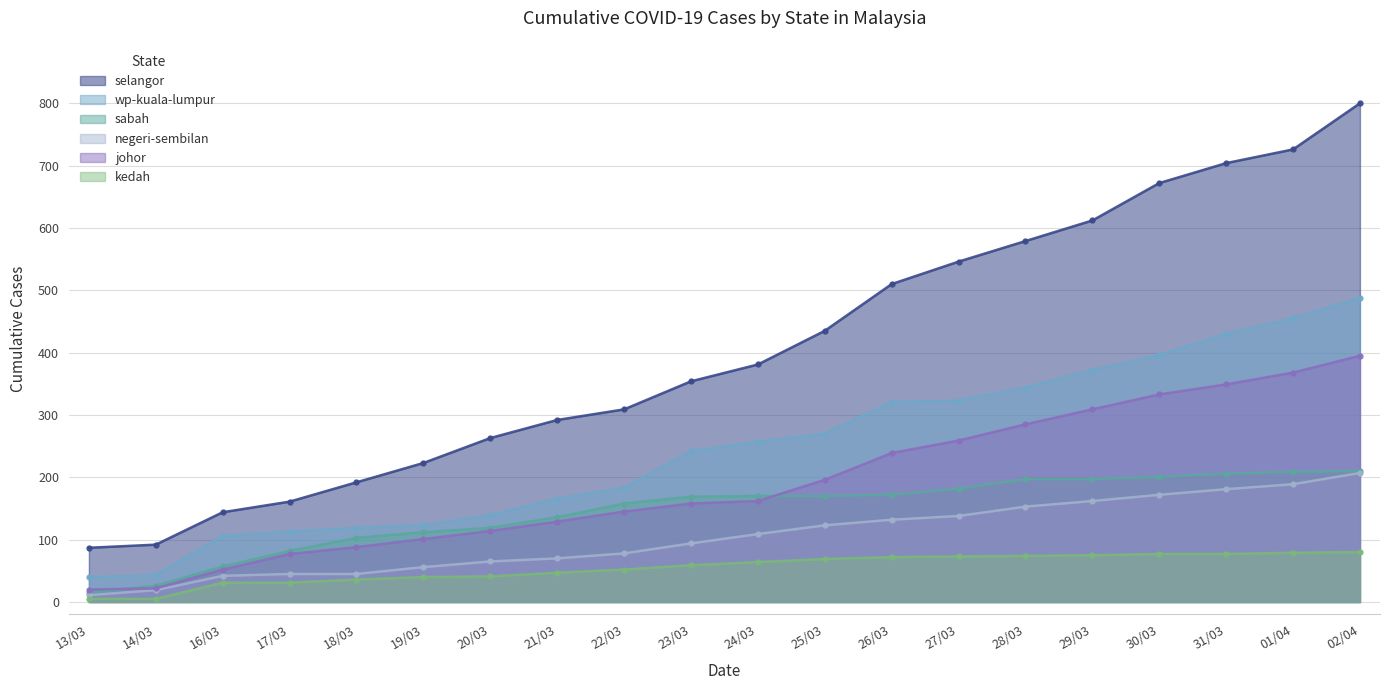

How many data points does each series have?

20